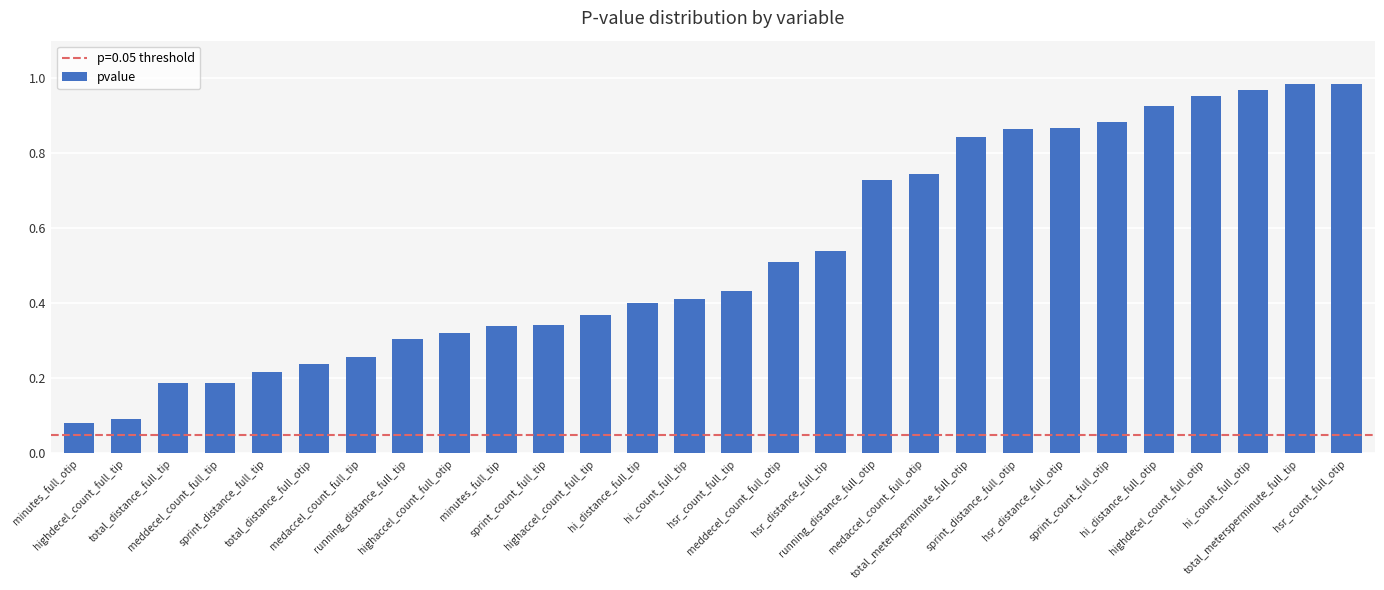

The chart shows a value of 0.5 at running_distance_full_tip. True or false?

False